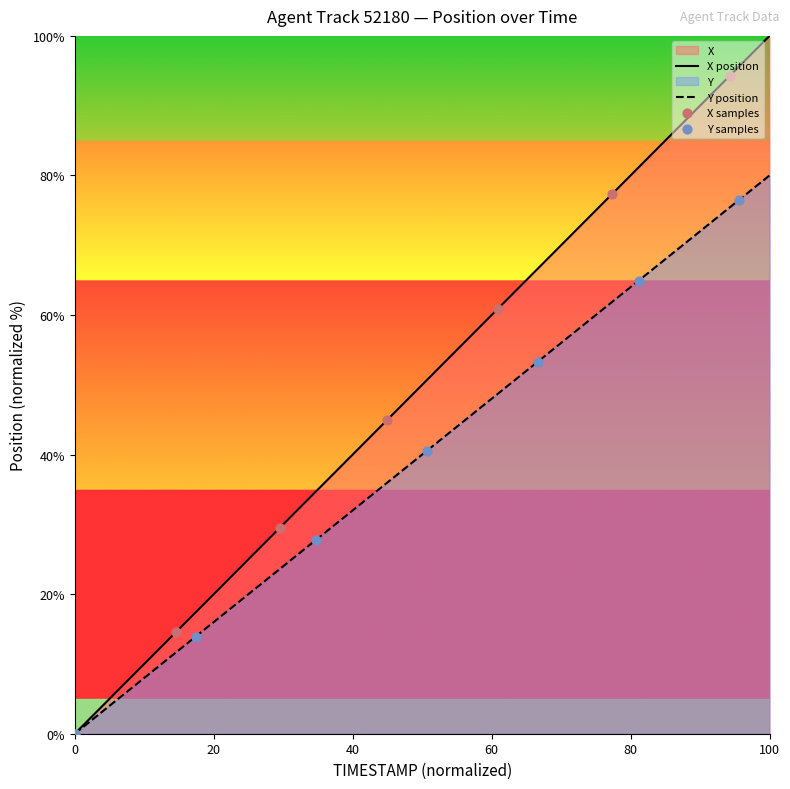

What is the highest value of the X position series?

100.0